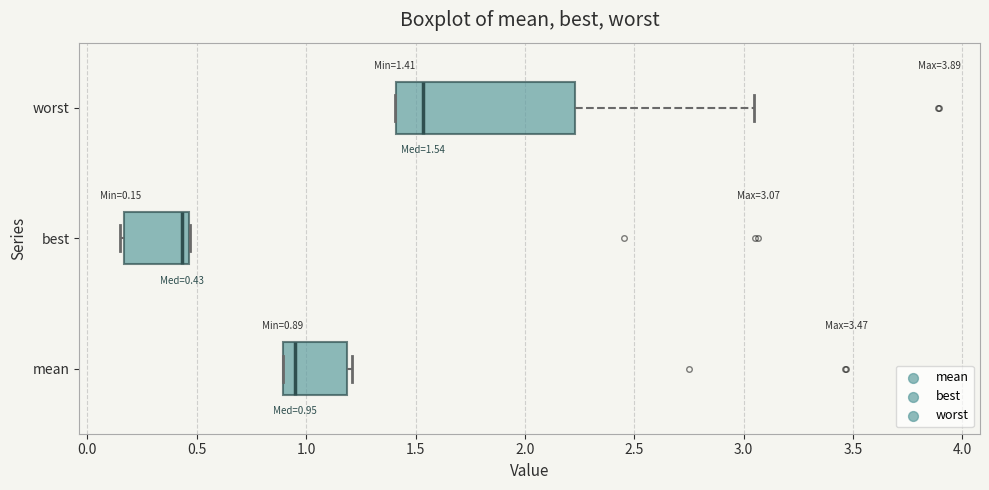

Which box has the furthest to the left median line?

best